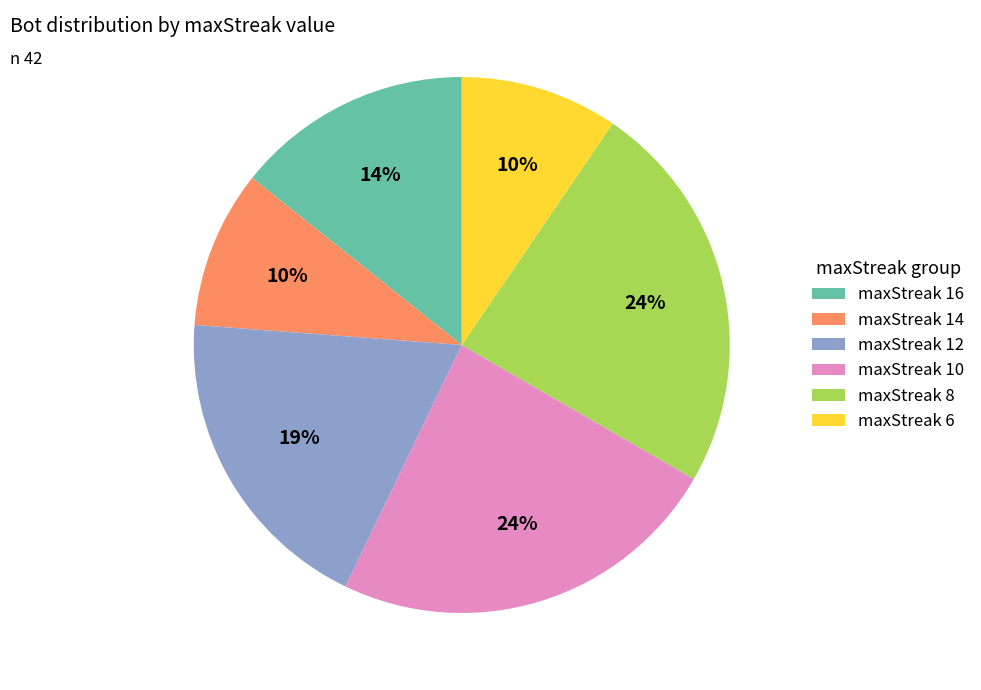

Is the sum of maxStreak 12 and maxStreak 10 greater than half?

No